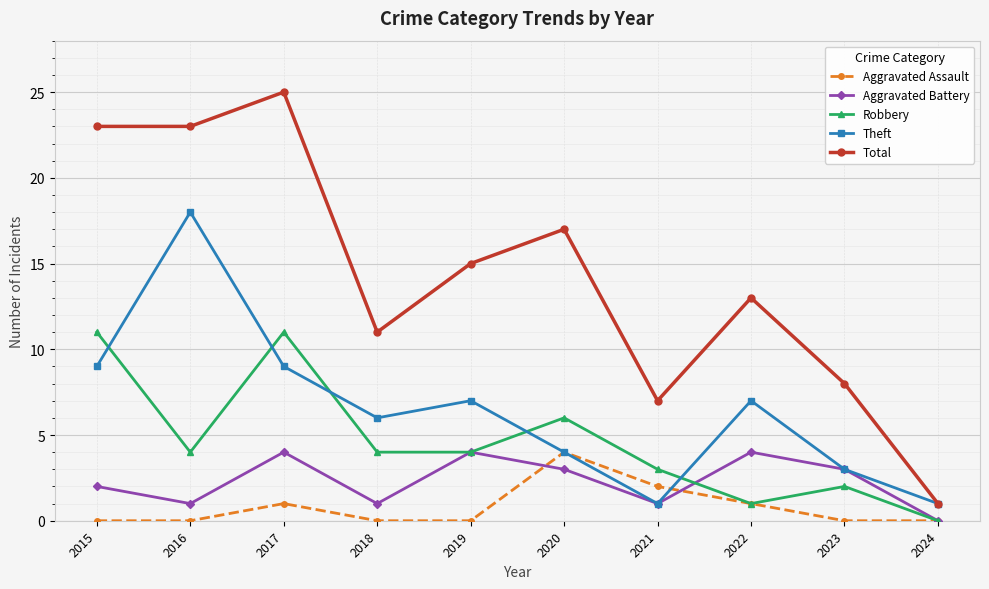

True or false: Aggravated Assault and Total cross at least once.

False